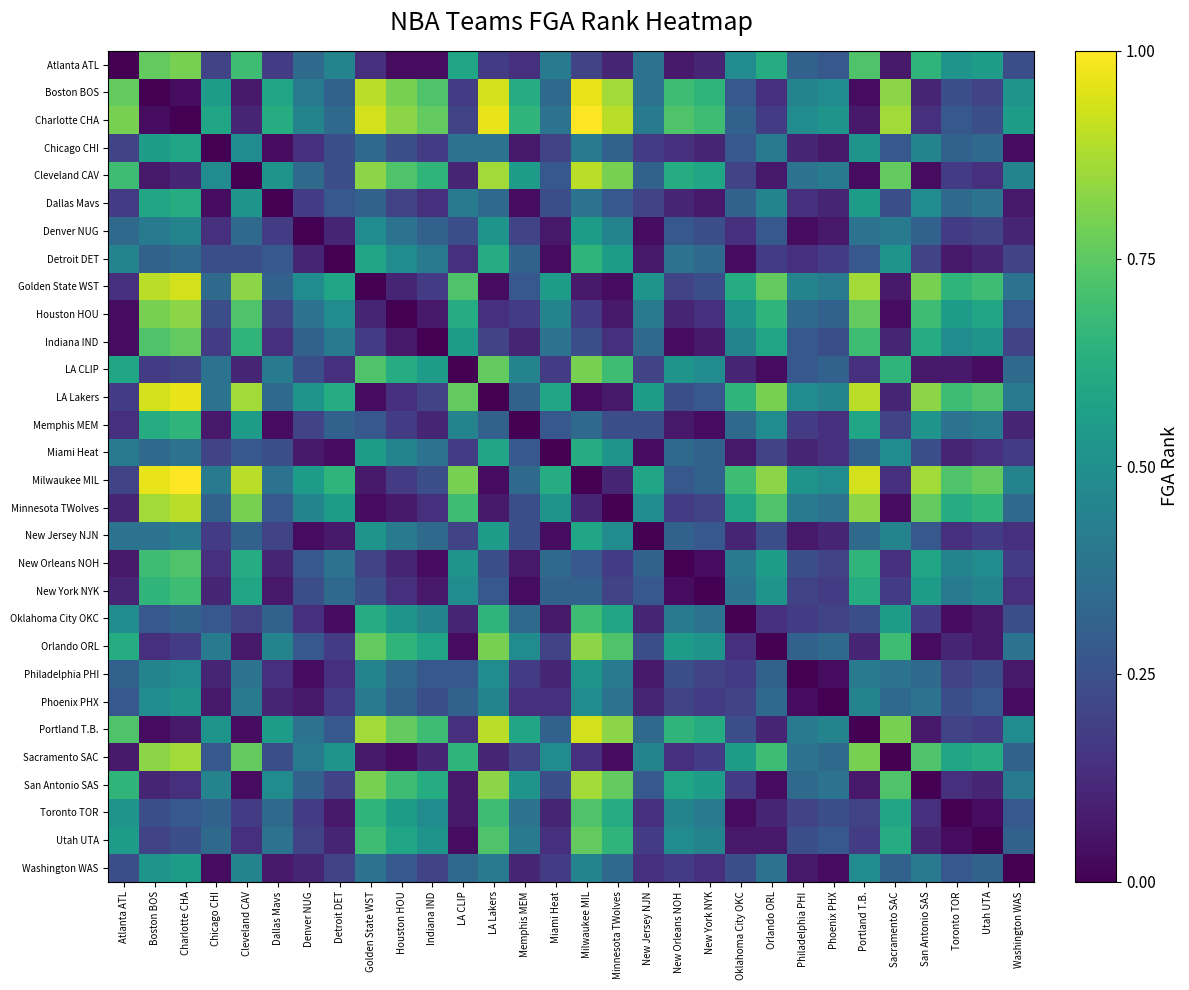

How many categories are shown in the chart?

30